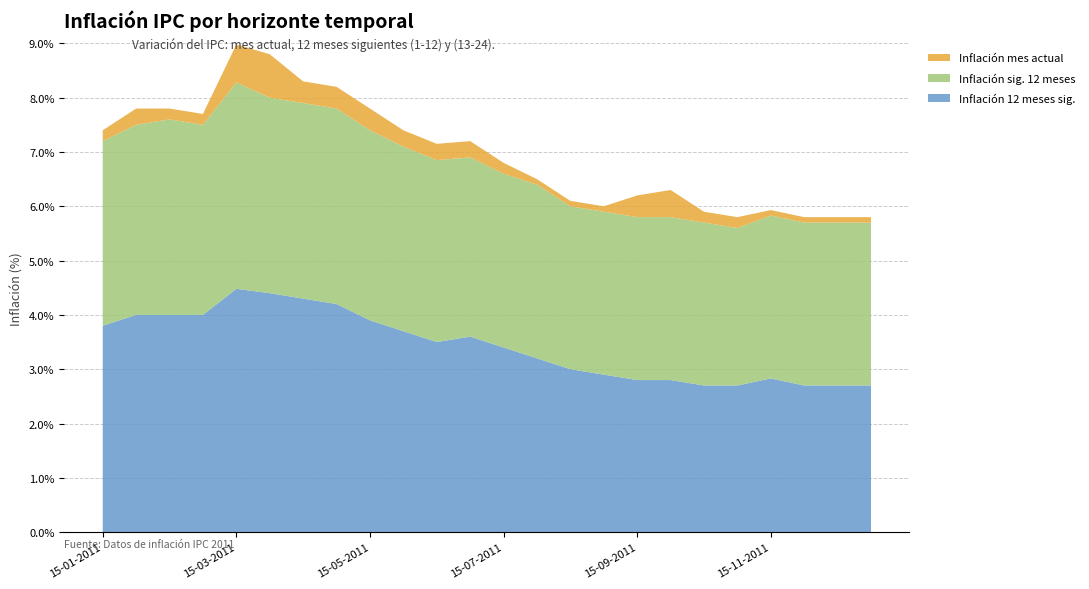

Reading left to right, what are all the values shown in this chart?

Inflación 12 meses sig.: 3.8	4.0	4.0	4.0	4.5	4.4	4.3	4.2	3.9	3.7	3.5	3.6	3.4	3.2	3.0	2.9	2.8	2.8	2.7	2.7	2.8	2.7	2.7	2.7
Inflación sig. 12 meses: 3.4	3.5	3.6	3.5	3.8	3.6	3.6	3.6	3.5	3.4	3.4	3.3	3.2	3.2	3.0	3.0	3.0	3.0	3.0	2.9	3.0	3.0	3.0	3.0
Inflación mes actual: 0.2	0.3	0.2	0.2	0.7	0.8	0.4	0.4	0.4	0.3	0.3	0.3	0.2	0.1	0.1	0.1	0.4	0.5	0.2	0.2	0.1	0.1	0.1	0.1